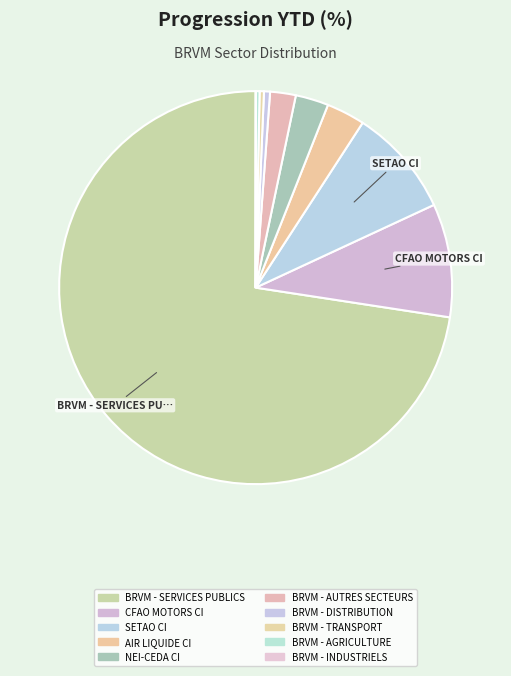

To the nearest percent, what is the difference between the BRVM - DISTRIBUTION and BRVM - AUTRES SECTEURS slice percentages?

2%